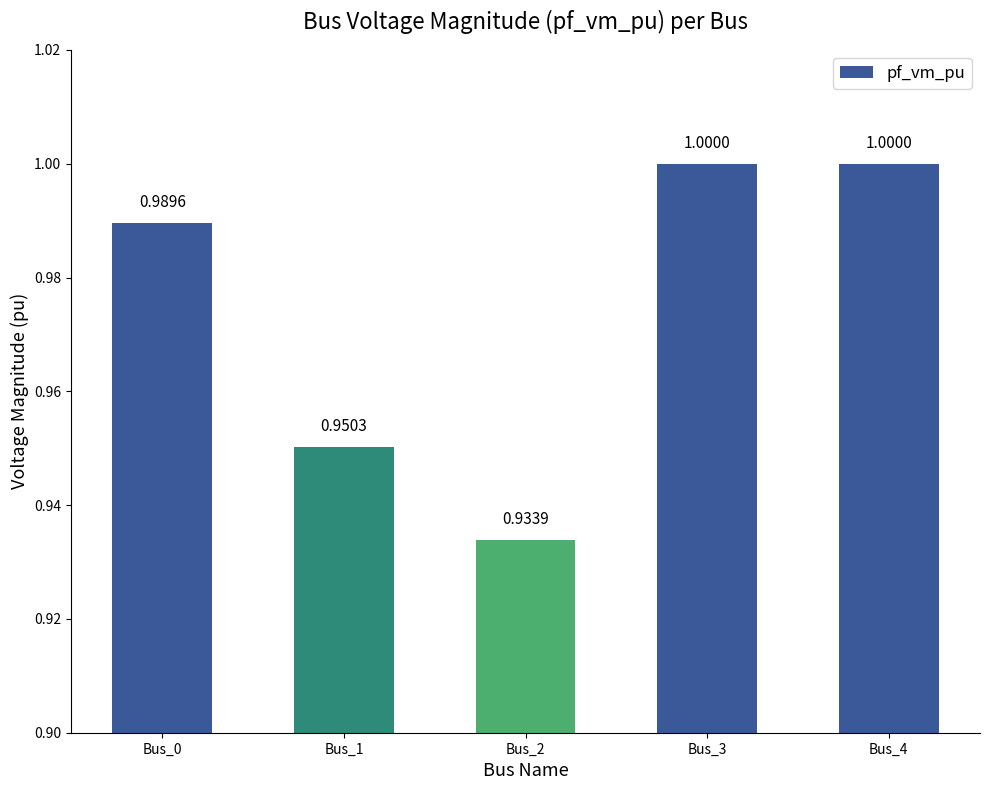

Which has a higher value, Bus_1 or Bus_0?

Bus_0